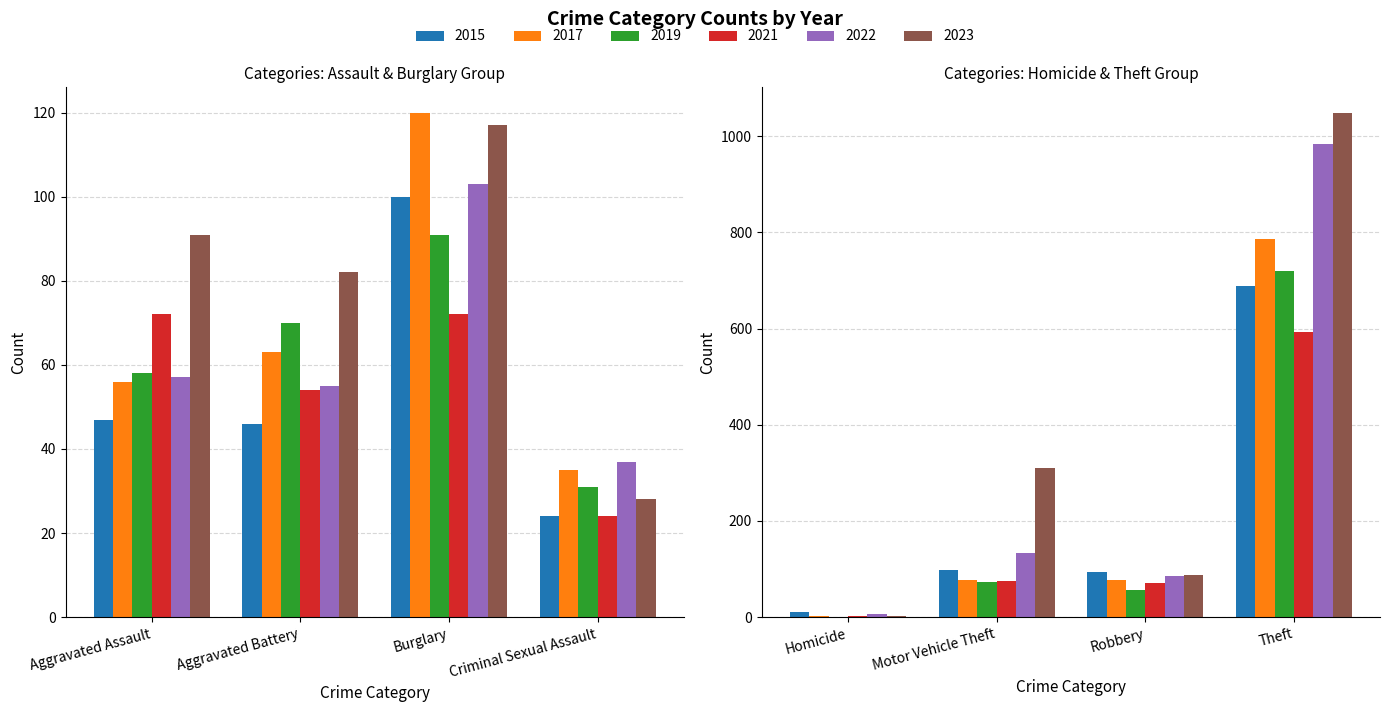

What is the difference between the highest and lowest values at Burglary?

48